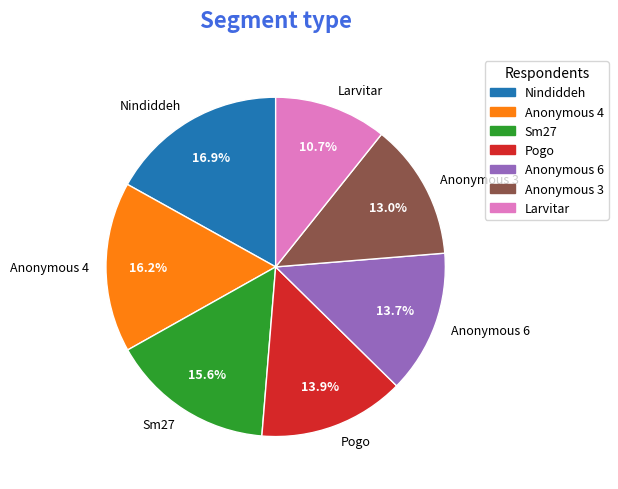

Is it true that Anonymous 4 is 6% of the pie?

False